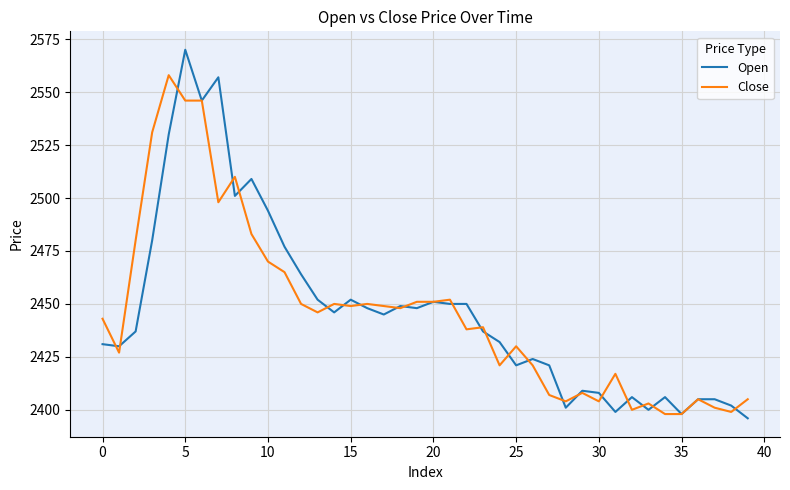

List the series in order of their peak value, lowest first.

Close, Open